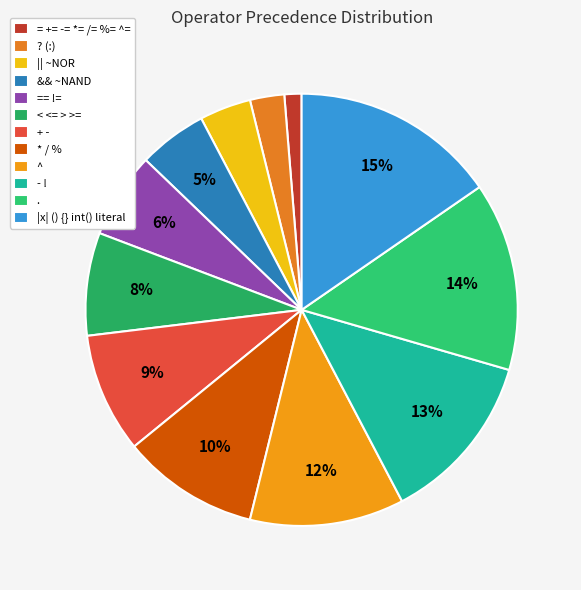

How many slices are in this pie chart?

12